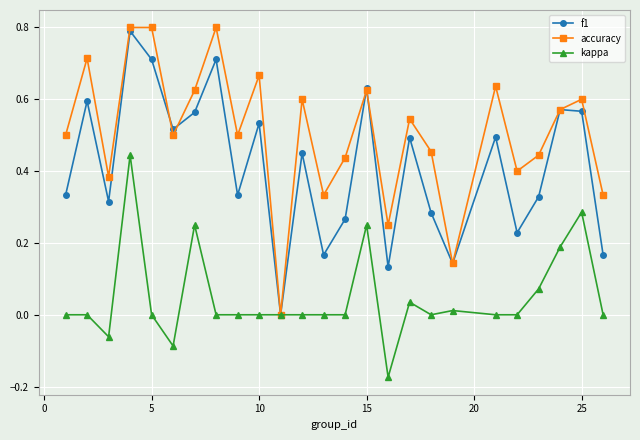

In f1, how many points are lower than both neighbors (excluding endpoints)?

8